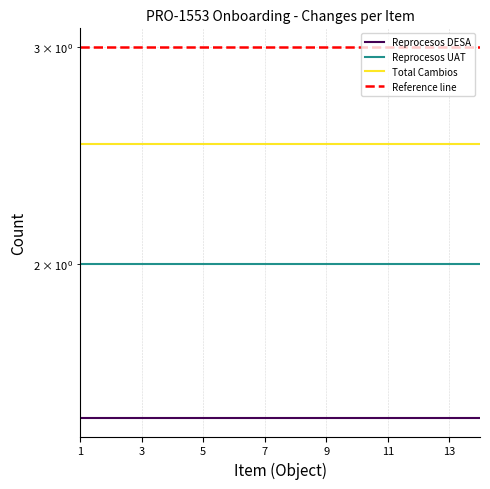

At 11, list the series in order from largest to smallest.

Reference line, Total Cambios, Reprocesos UAT, Reprocesos DESA